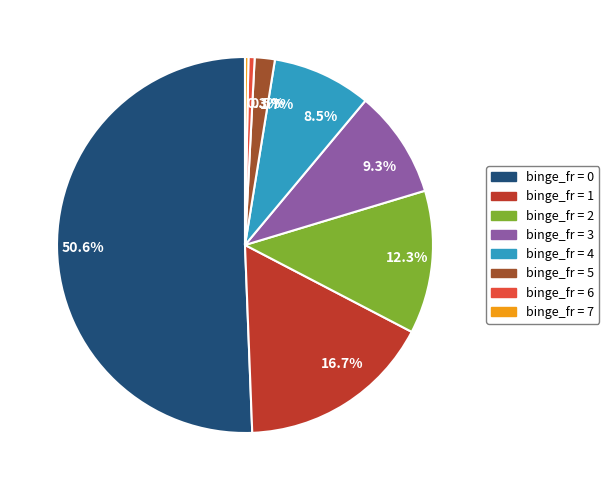

Do 0.3% and 9.3% together represent more than half of the pie?

No